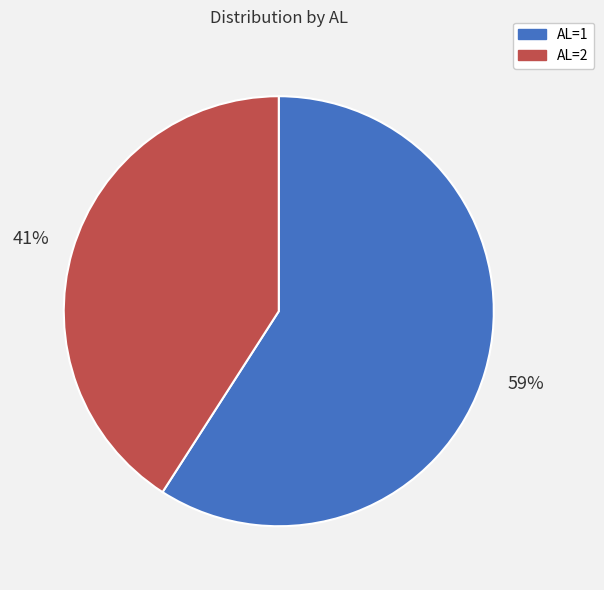

What percentage is the AL=2 slice, to the nearest percent?

41%